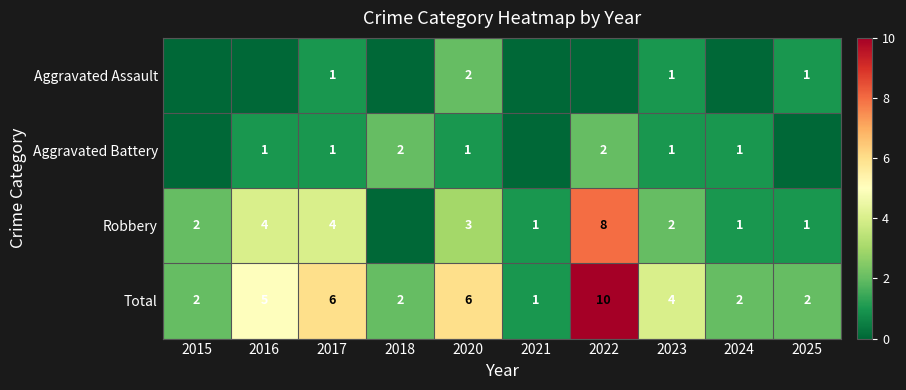

What is the sum of the Aggravated Assault values at 2020 and 2025?

3